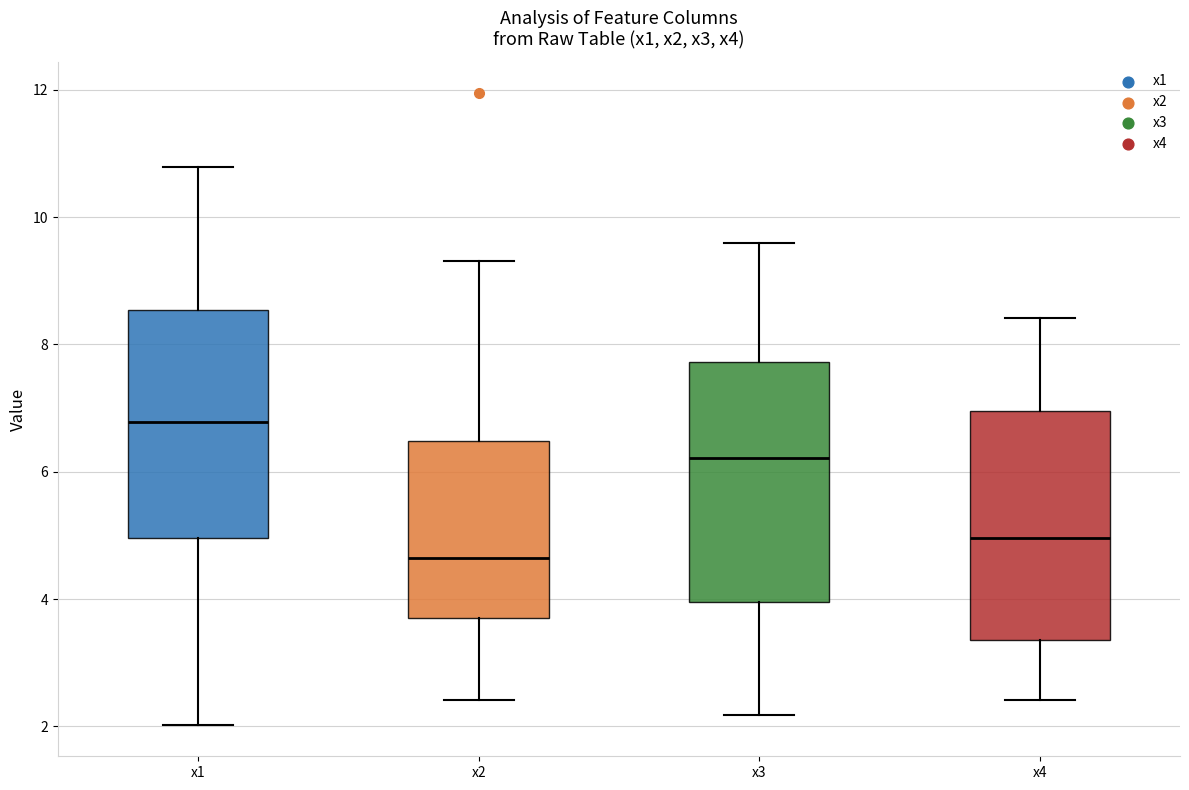

Where does the median line of the box for x2 sit on the y-axis? The values are not printed on the chart, so give them approximately, as read against the axis.

4.6